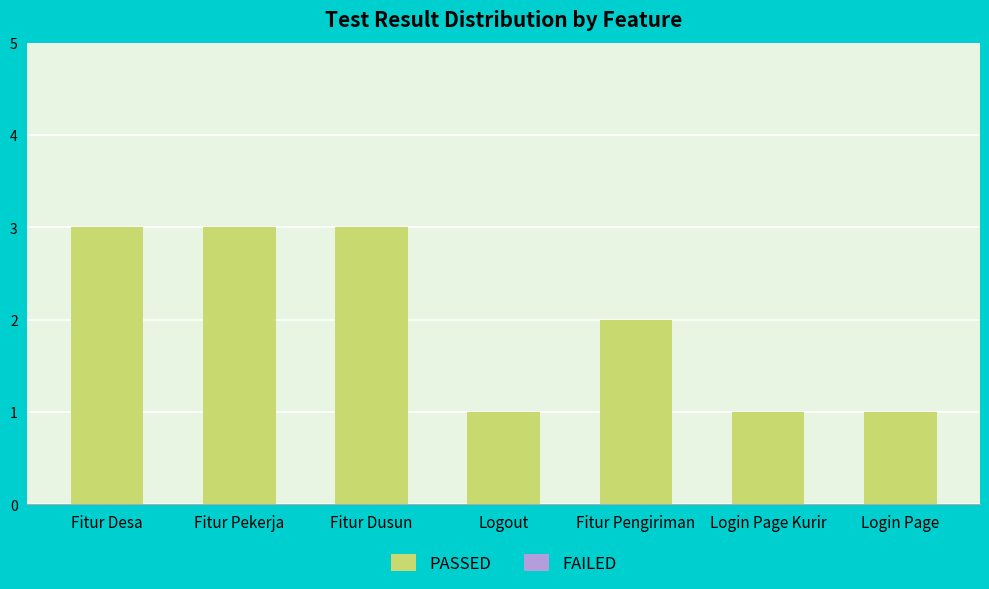

What is the sum of all values?

14